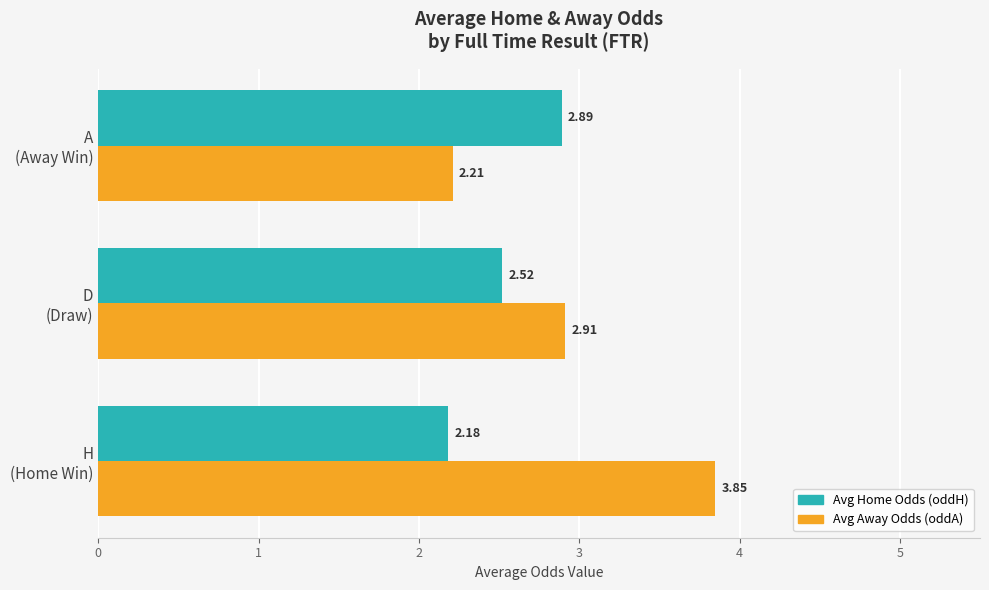

Which series has the widest spread of values?

Avg Away Odds (oddA)